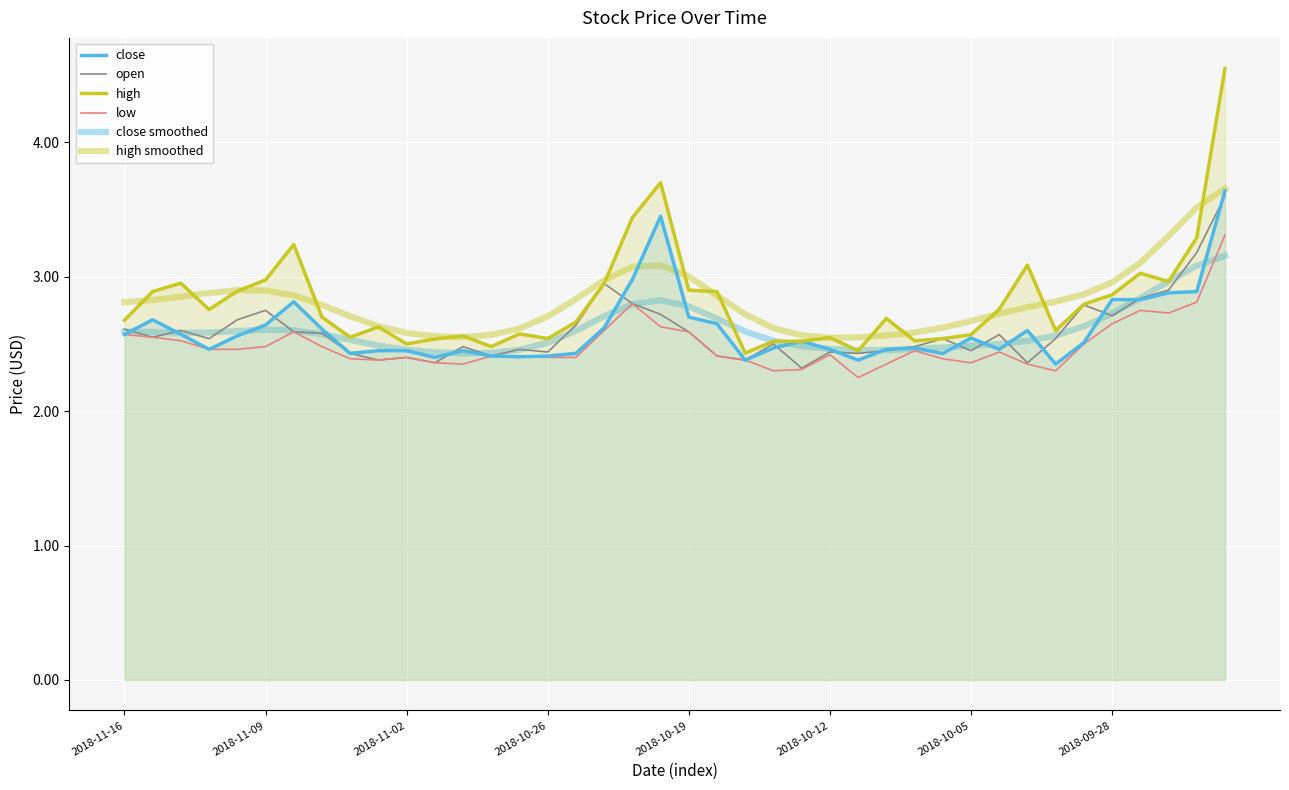

What is the total value across all series at 38?

18.8